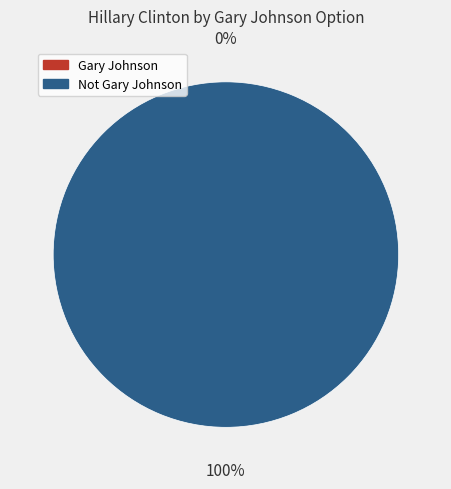

How many segments does this pie chart have?

2